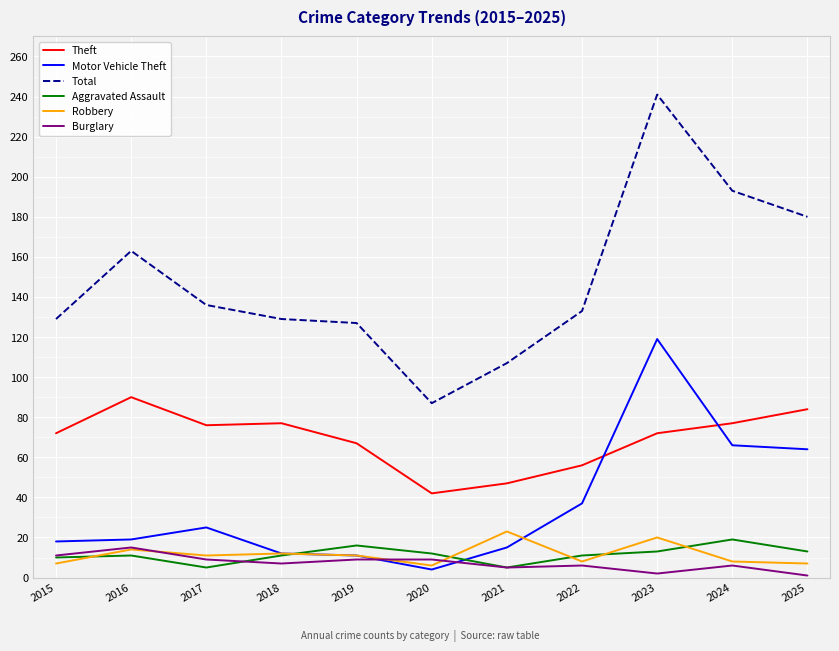

Where is the first local maximum for Theft?

2016